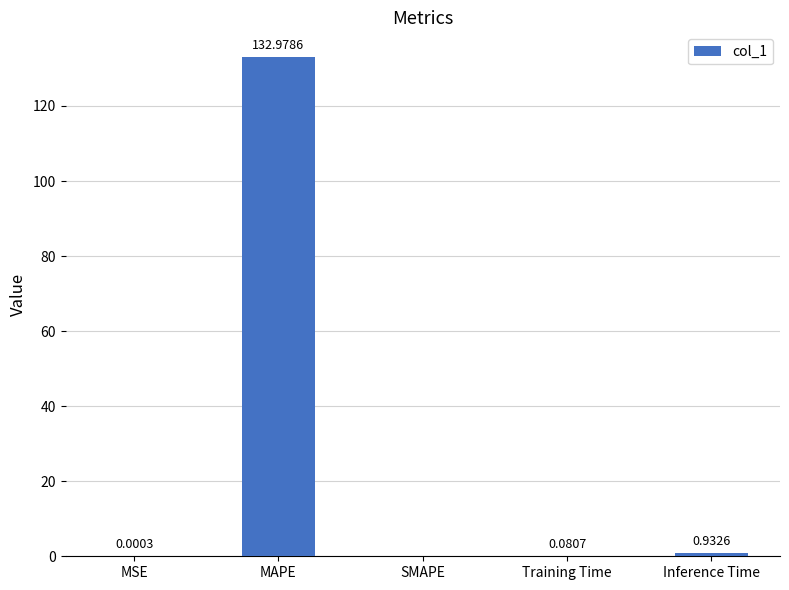

Which category has the highest value across all series?

MAPE